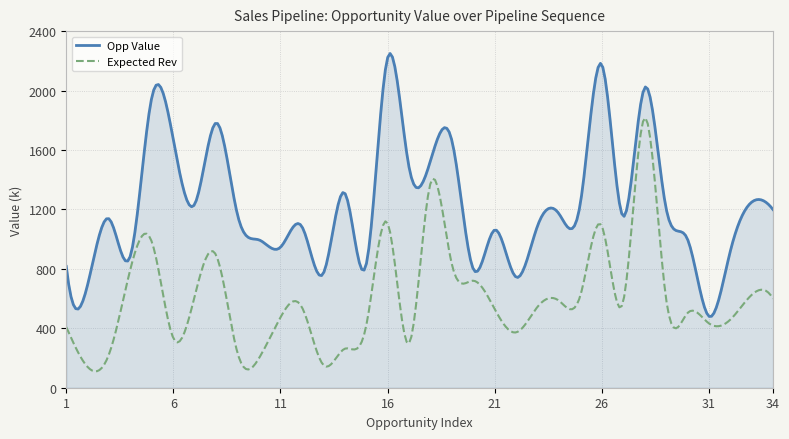

Which series has the widest spread of values?

Opp Value